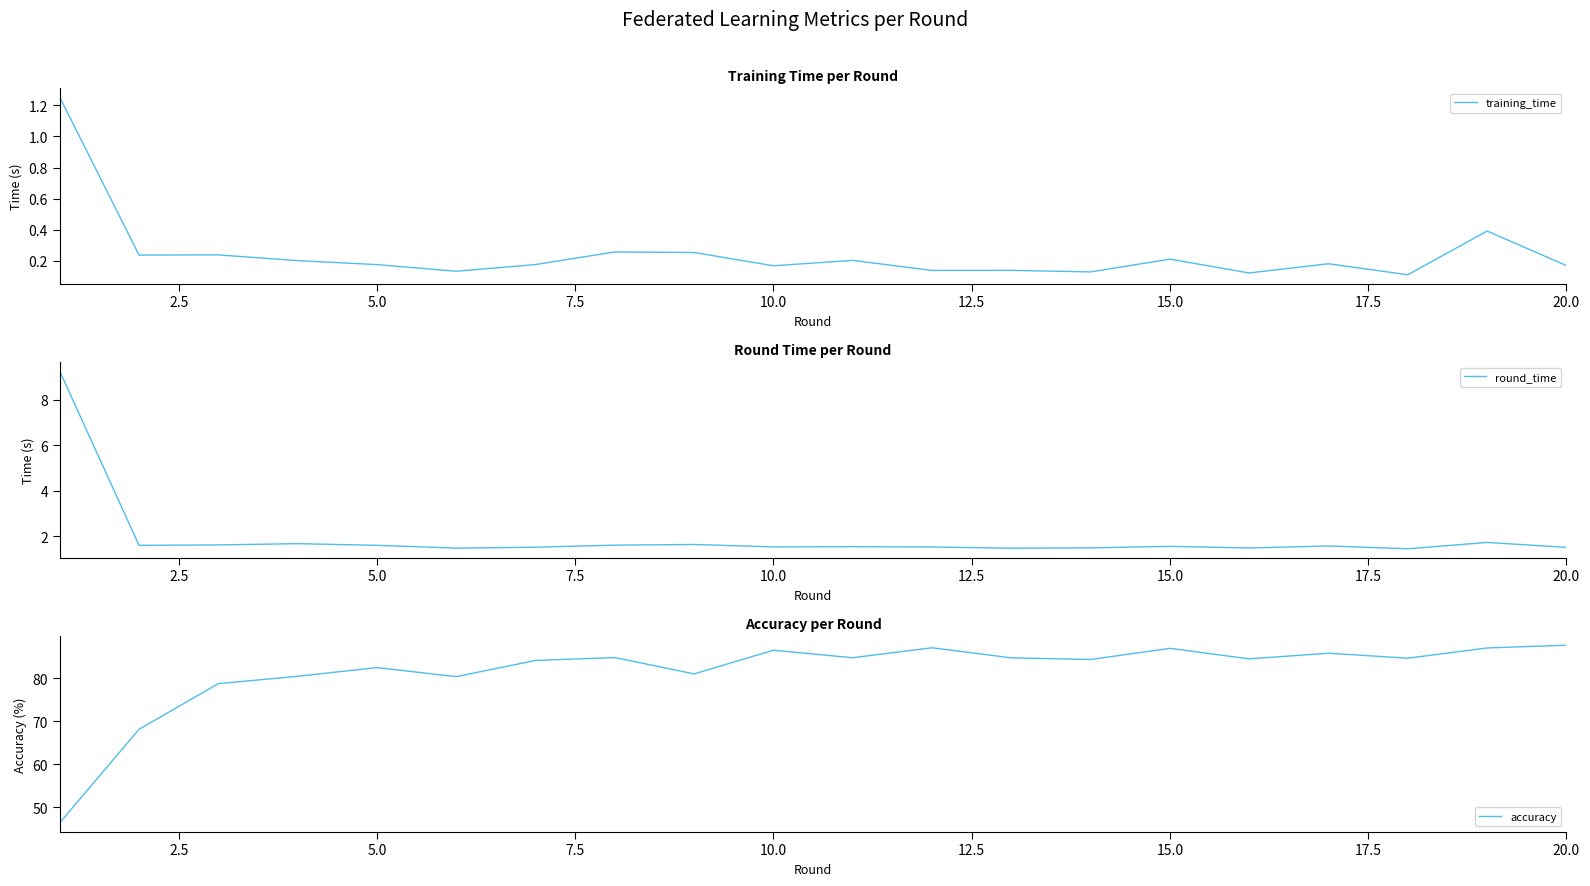

What is the highest value of the accuracy series?

87.8